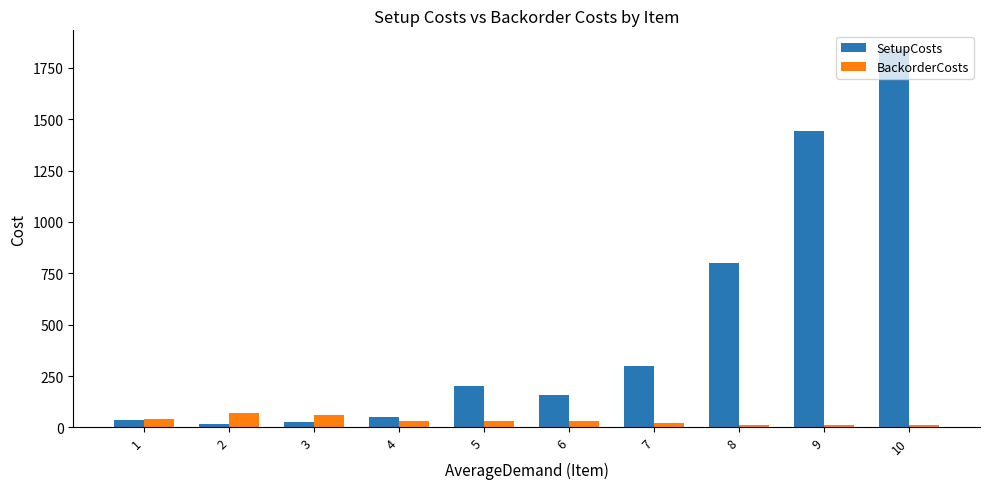

How many groups of bars are there?

10